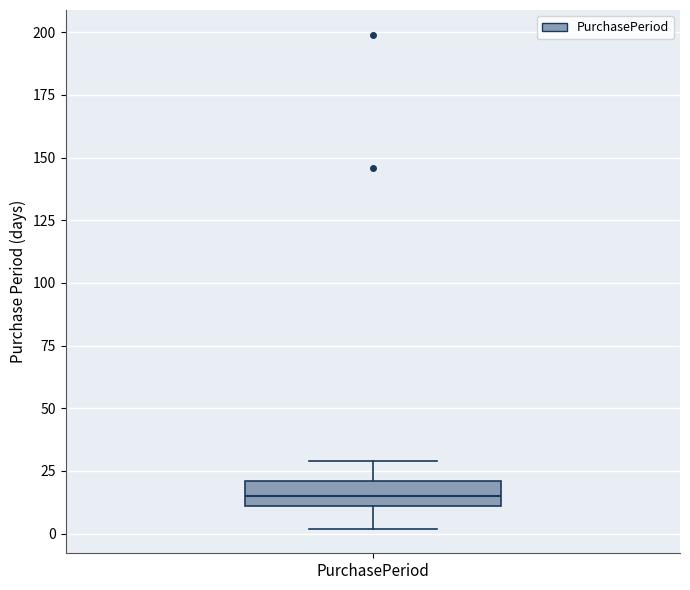

Where does the upper whisker of the box for PurchasePeriod end on the y-axis? The values are not printed on the chart, so give them approximately, as read against the axis.

30